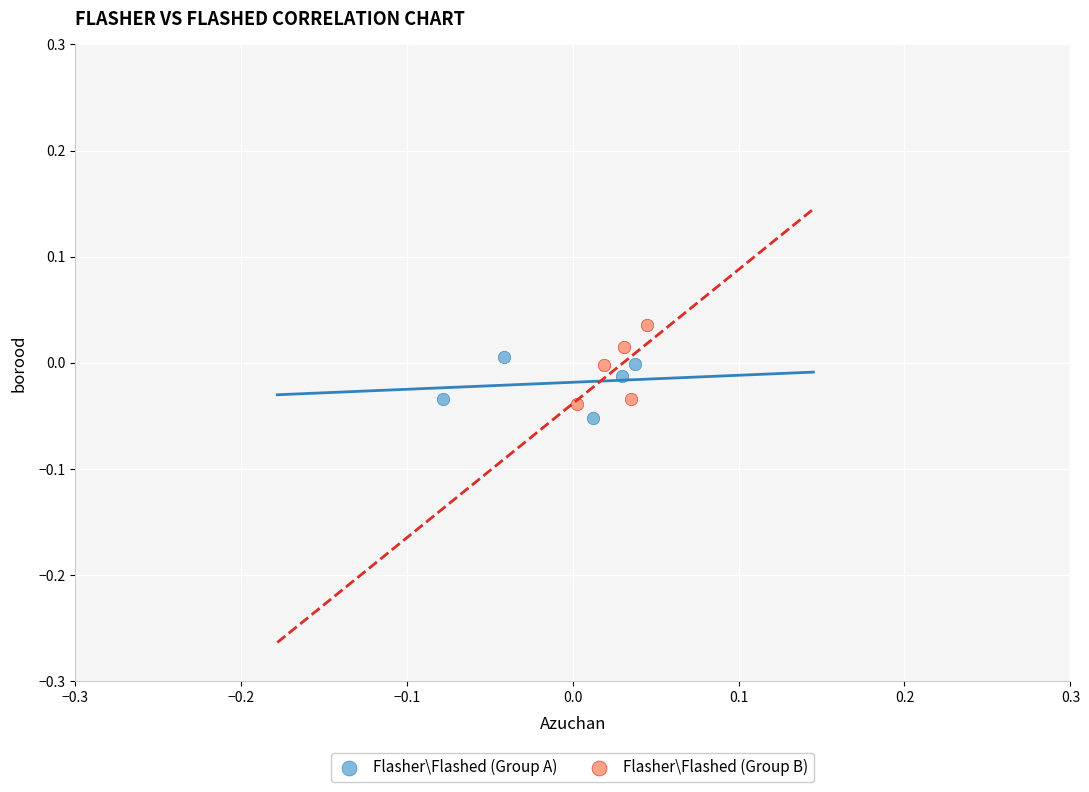

Which series contains the highest Y value?

Flasher\Flashed (Group B)